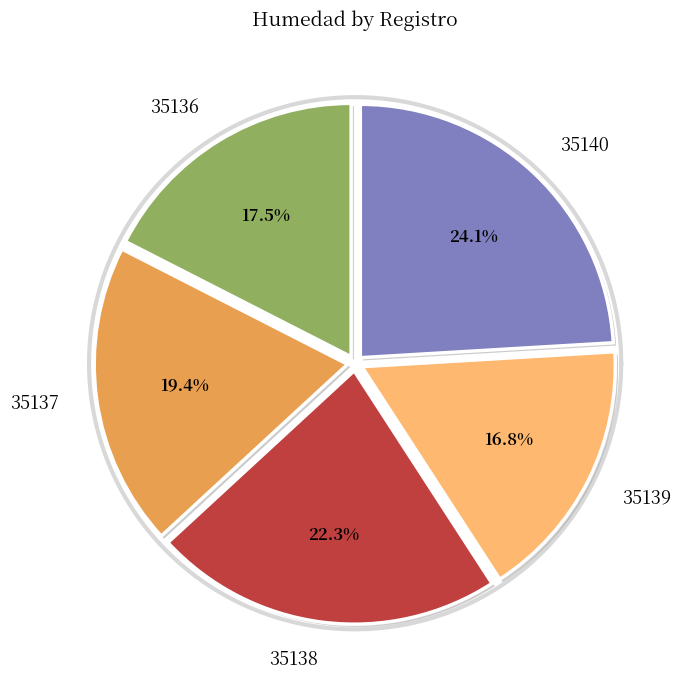

To the nearest percent, what is the difference between the largest and smallest slice percentages?

7%